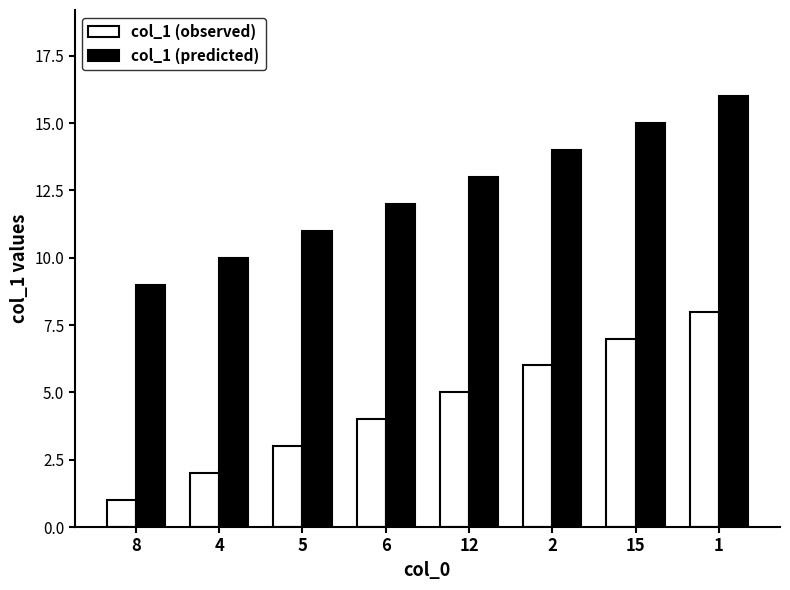

What is the greatest value displayed?

16